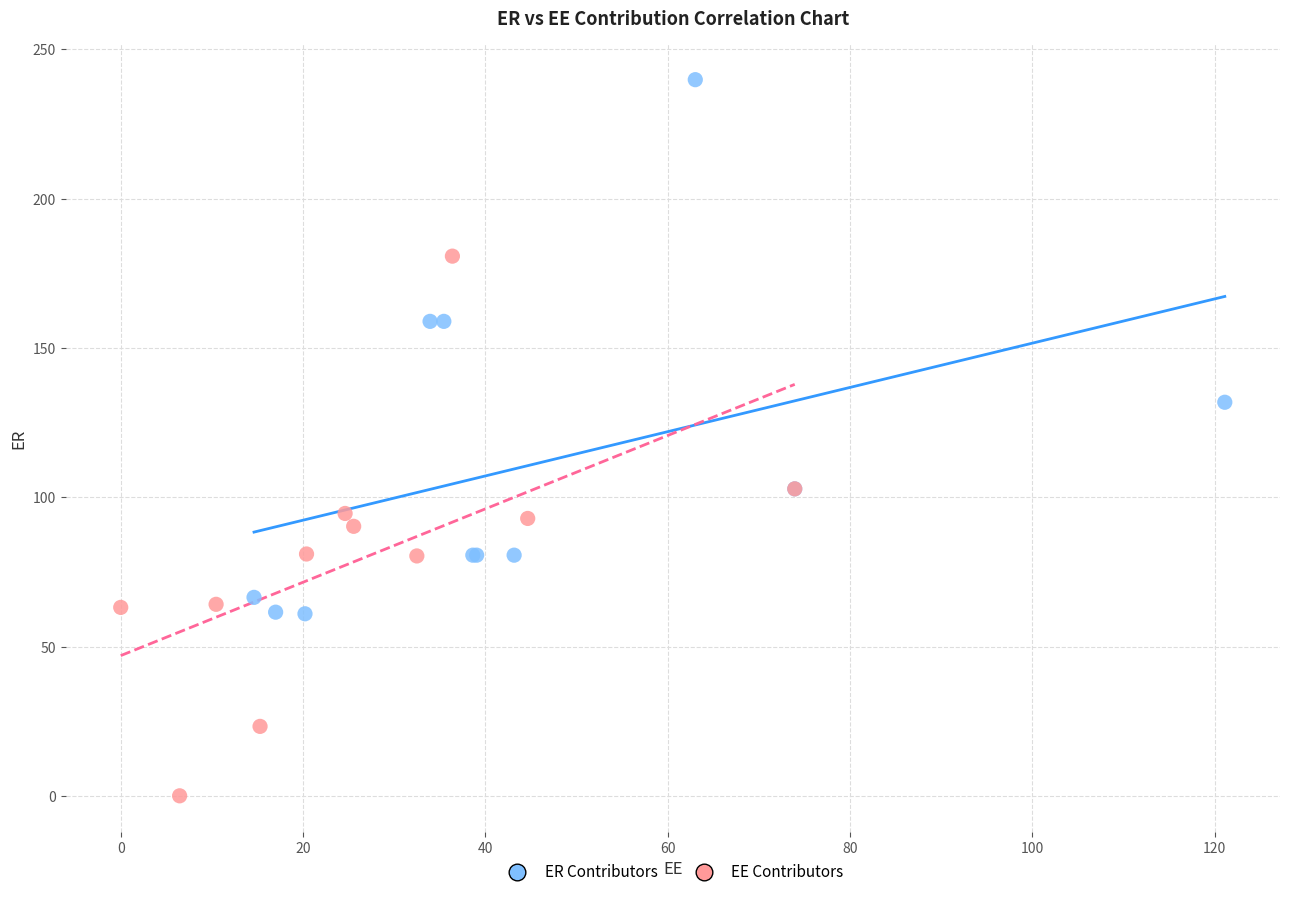

Which series contains the lowest Y value?

EE Contributors